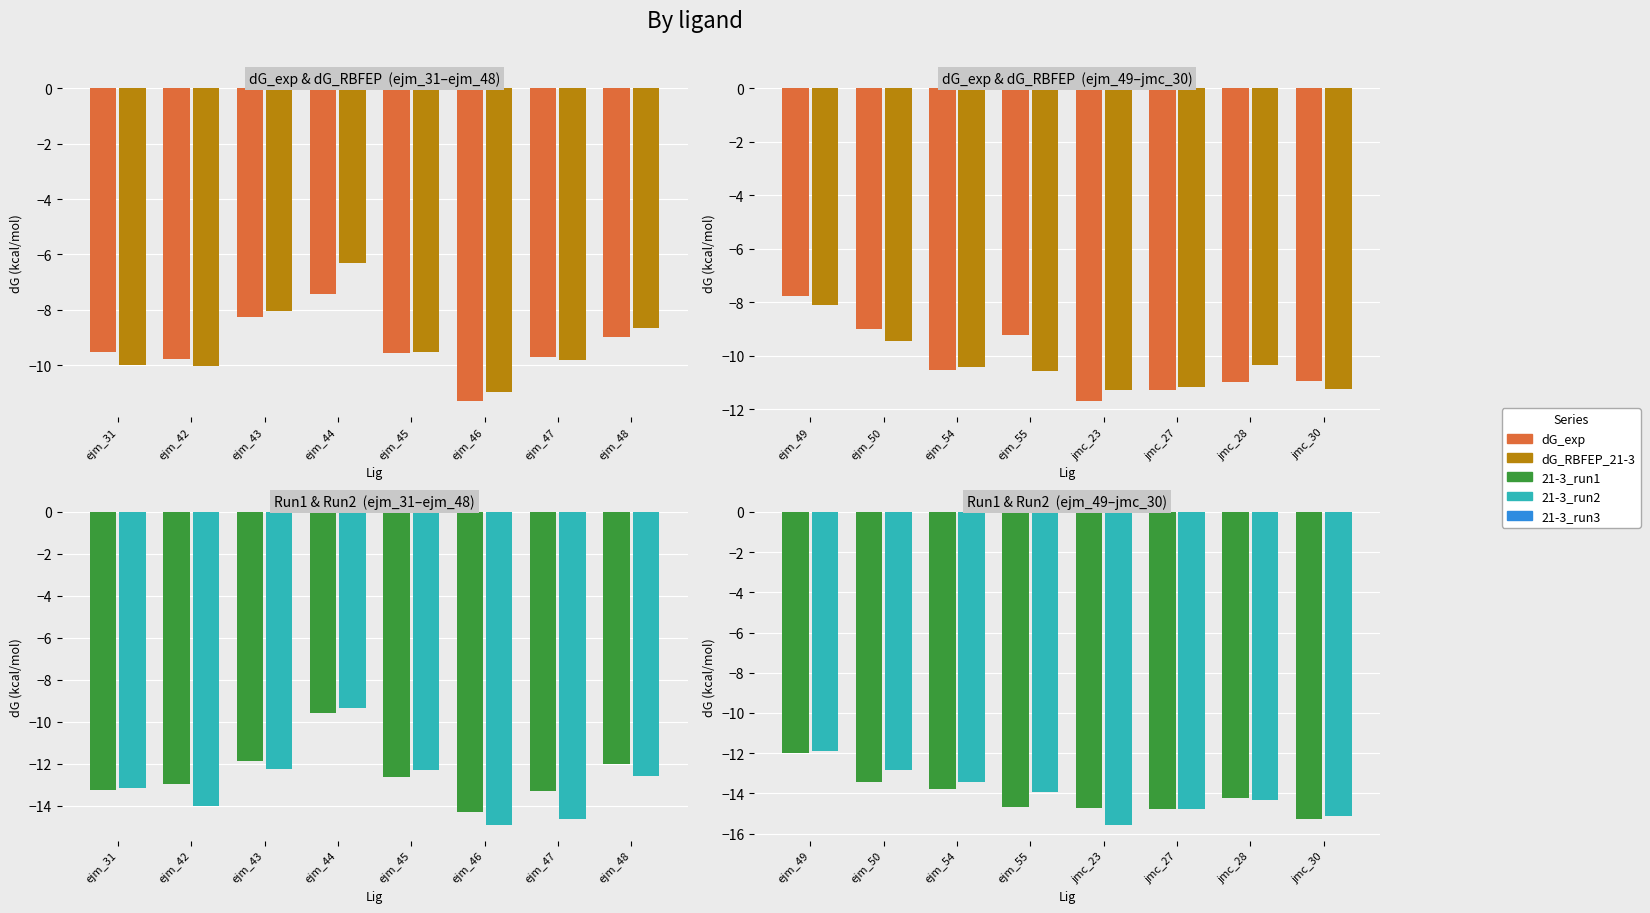

What is the value of the 21-3_run1 bar at the 3rd from the left?

-13.8